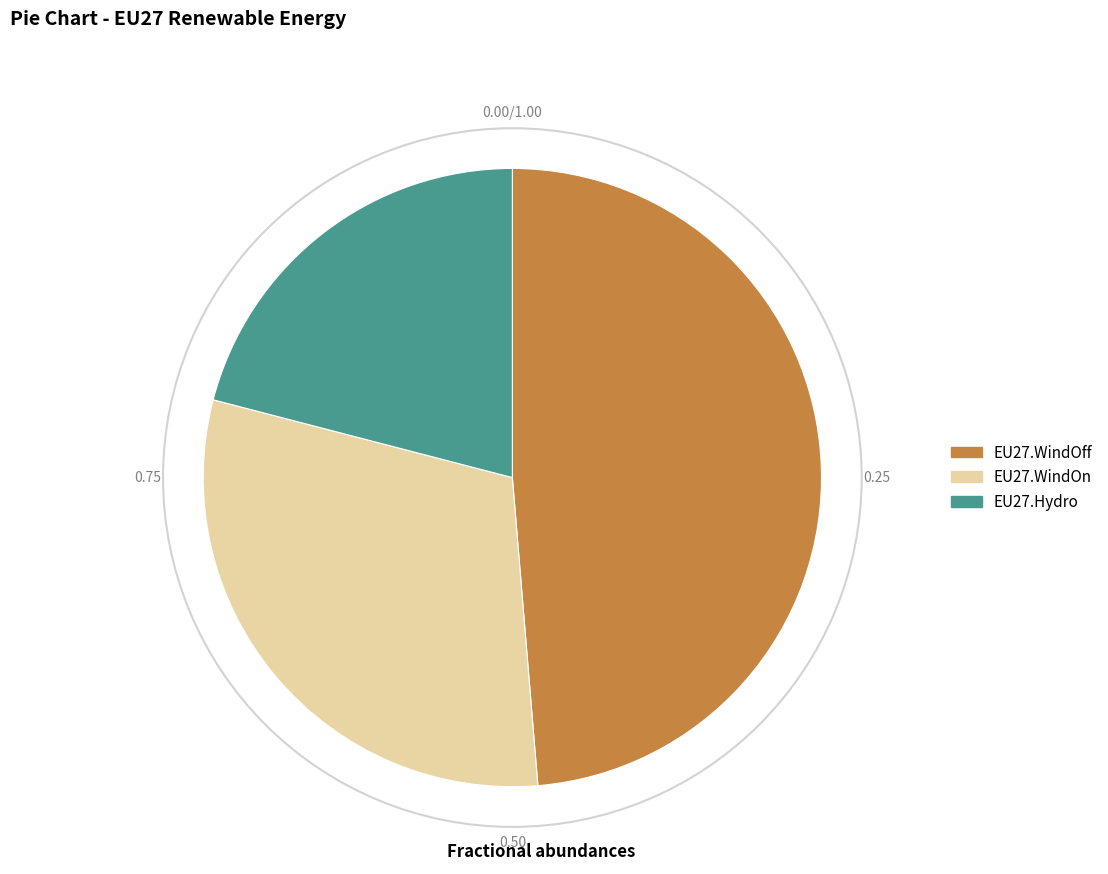

Between EU27.Hydro and EU27.WindOff, which is larger?

EU27.WindOff